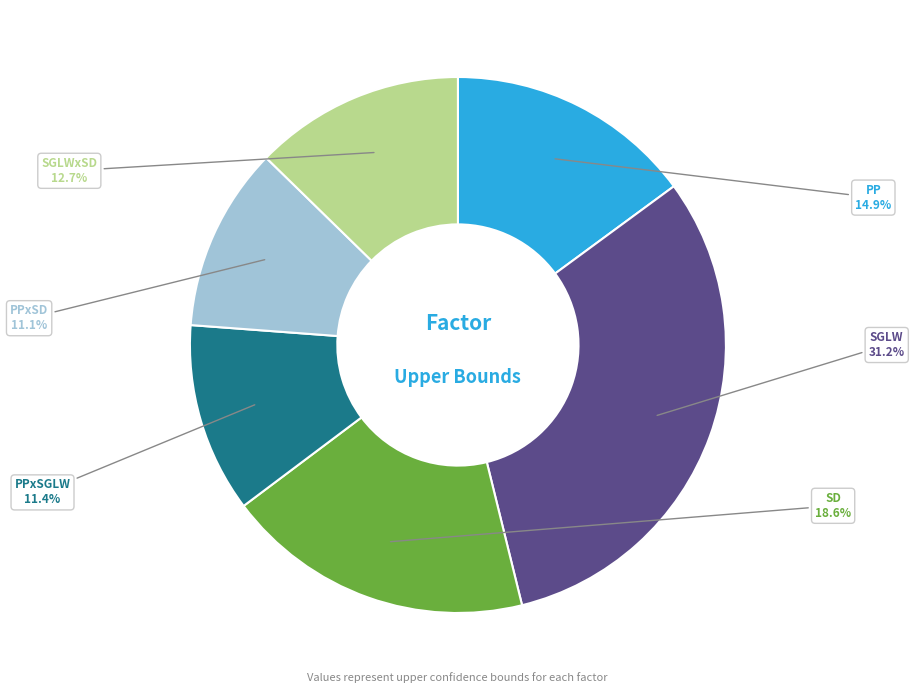

To the nearest percent, what is the combined percentage of SGLW and PPxSGLW?

43%